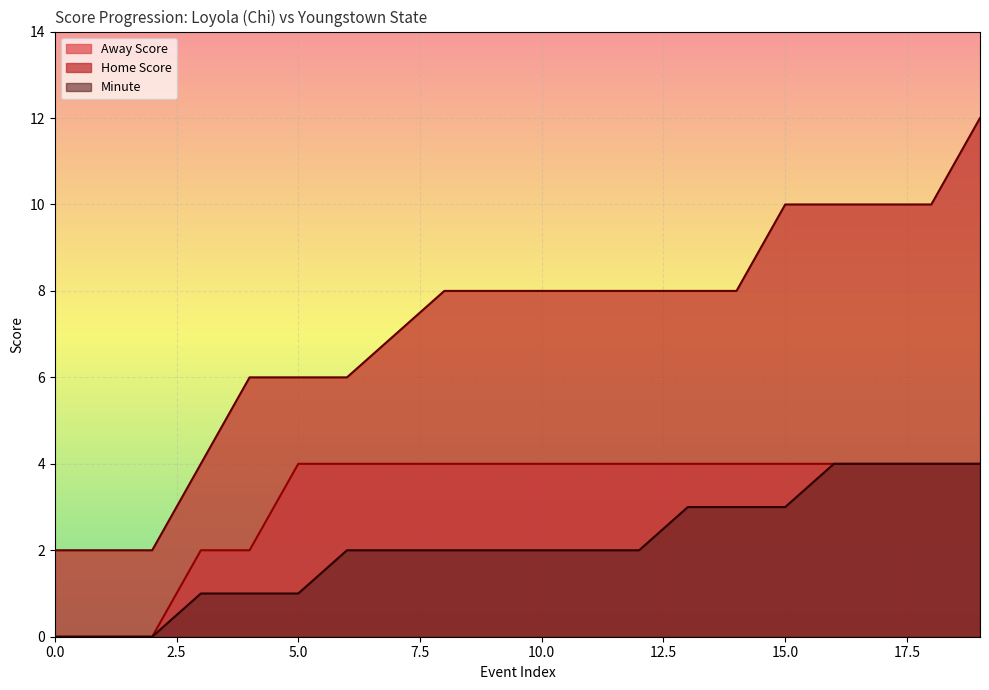

How many categories are shown in the chart?

20